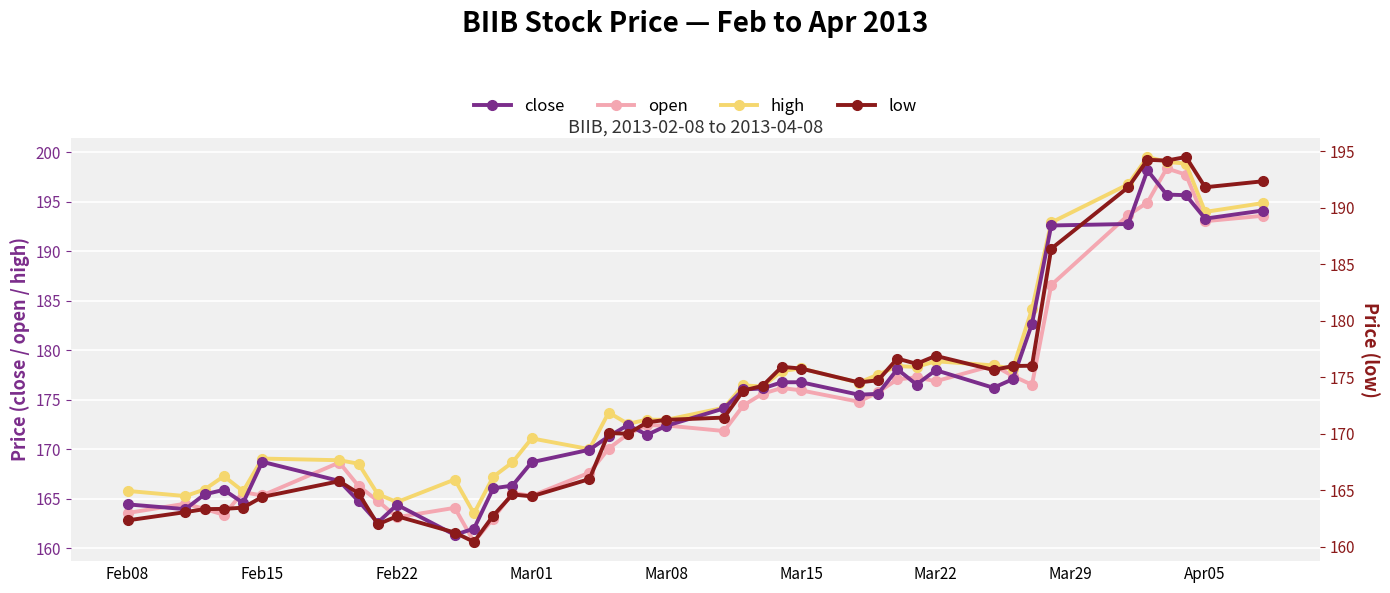

What is the lowest value of the close series?

161.4